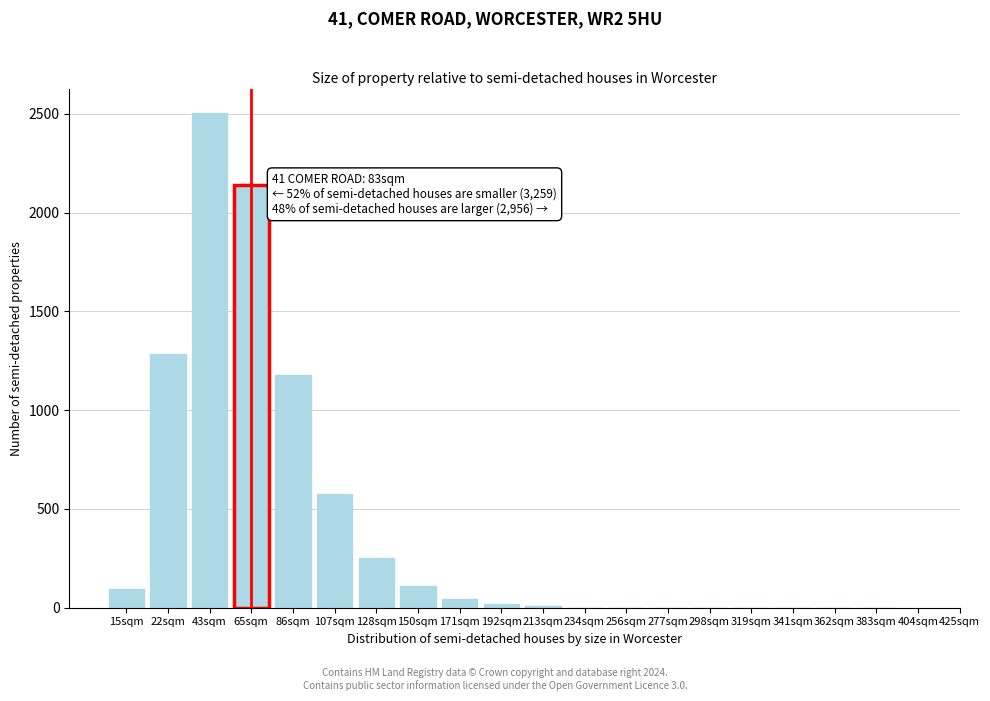

What is the sum of all values?

8215